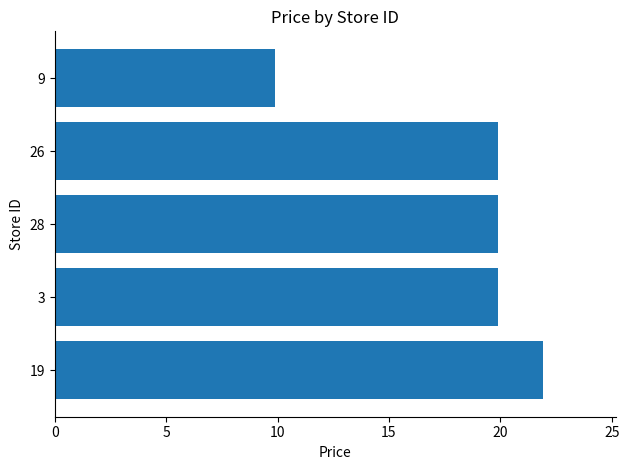

Is it true that the value at 3 is 19.9?

True